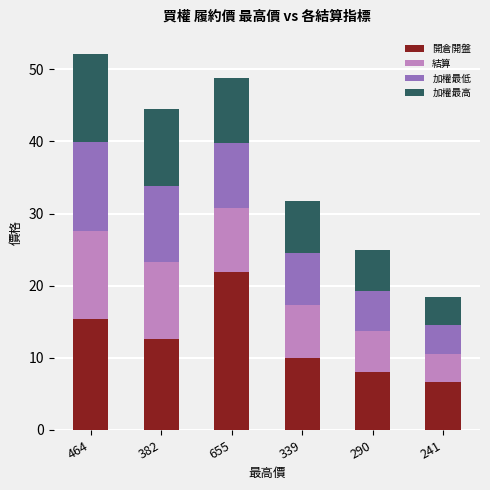

Reading left to right, list the values for the 開倉開盤 series.

15.4	12.7	21.8	10.0	8.1	6.7